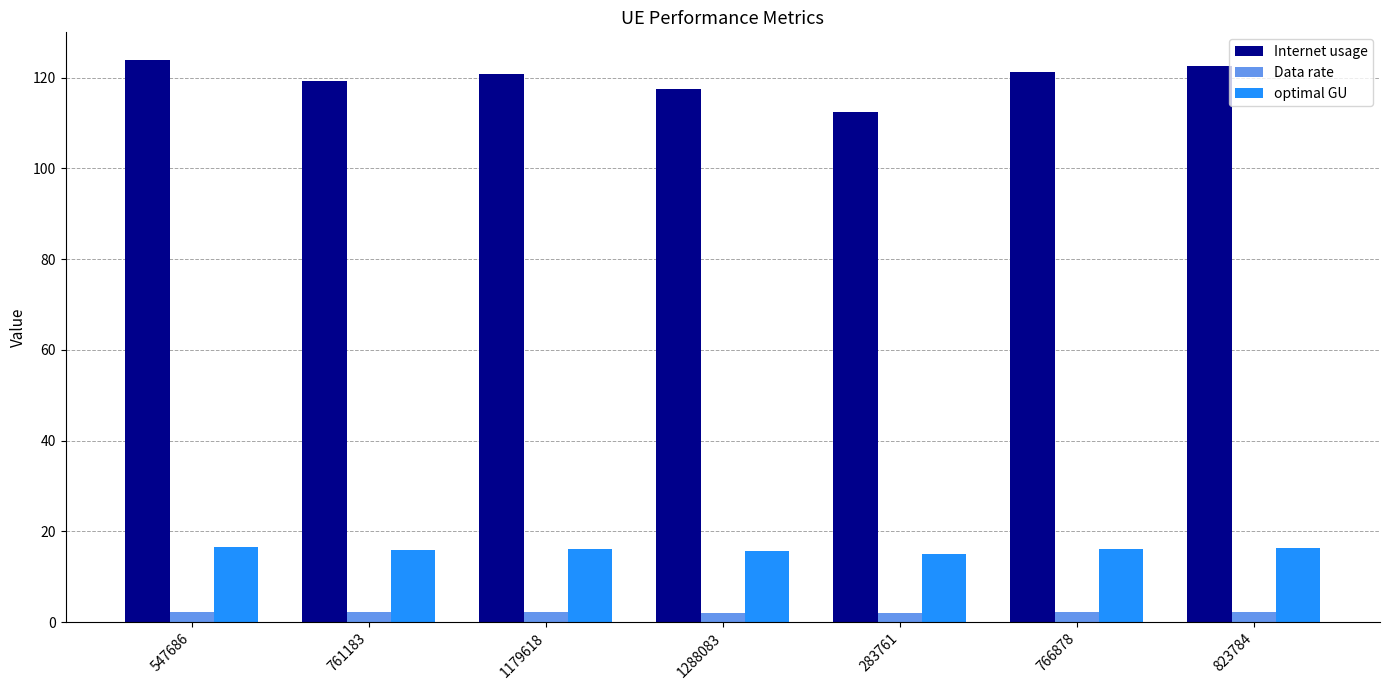

Rank the series at 1288083 from highest to lowest value.

Internet usage, optimal GU, Data rate